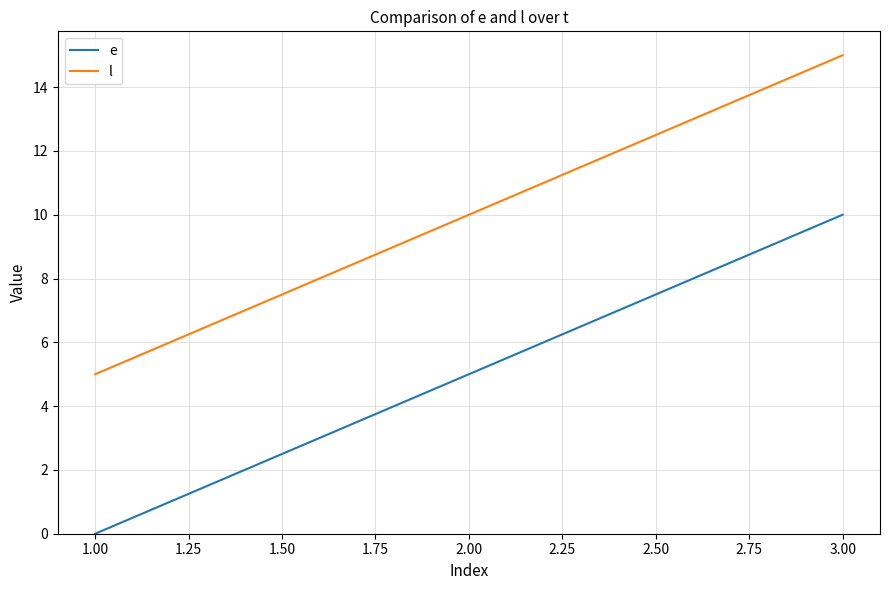

What are all the series names shown in the legend?

e, l